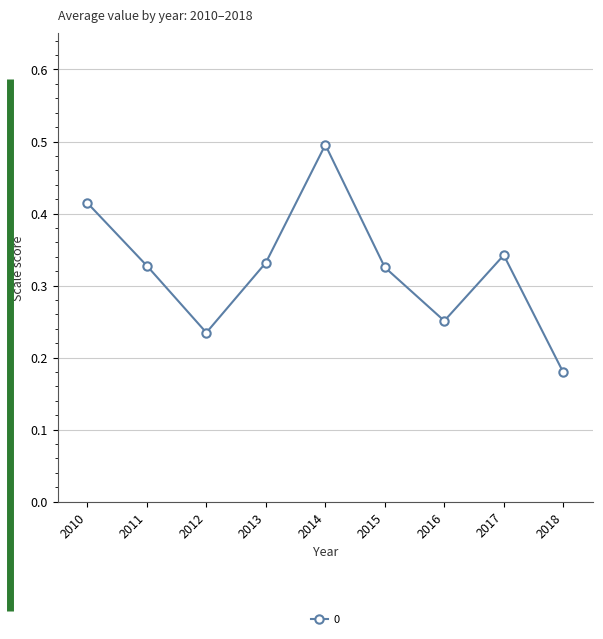

The value at 2014 is 0.2. True or false?

False